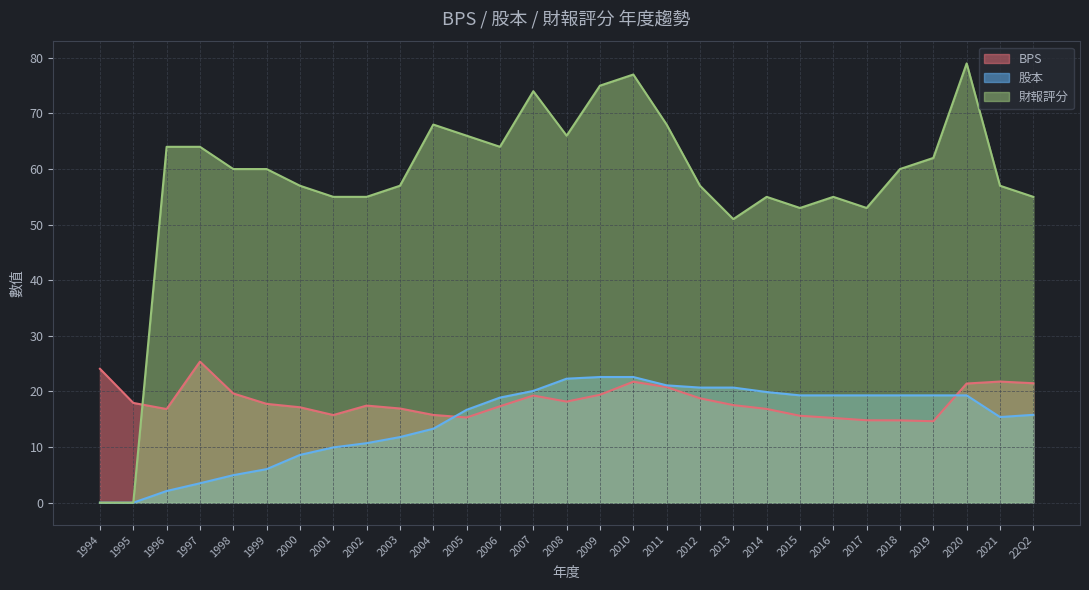

What value does the 股本 series have at 1998?

5.0